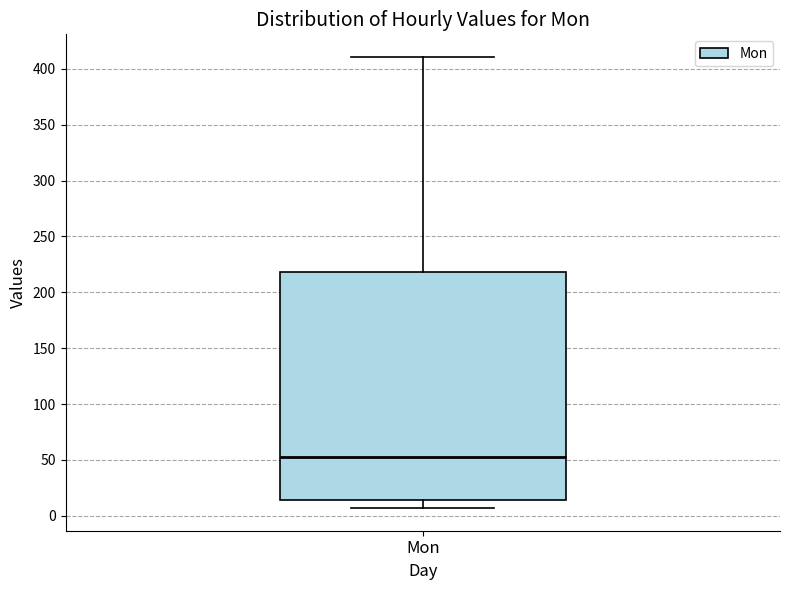

Where does the upper whisker of the box for Mon end on the y-axis? The values are not printed on the chart, so give them approximately, as read against the axis.

410